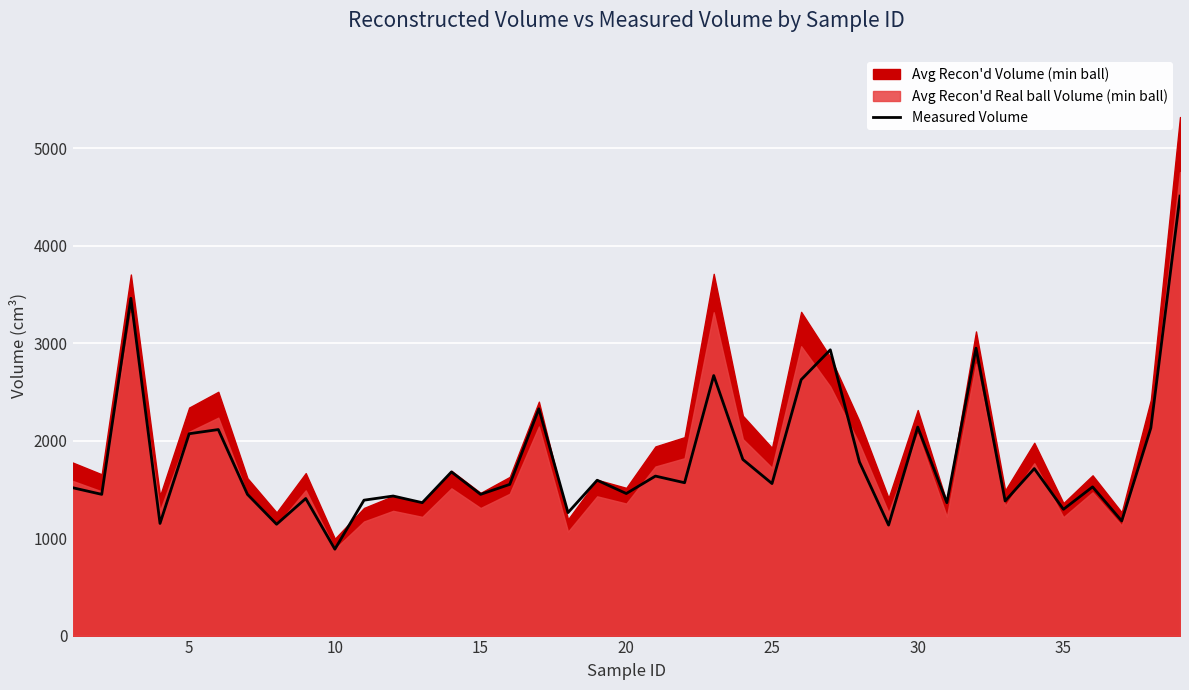

What is the difference between the maximum and second lowest values?

3376.4